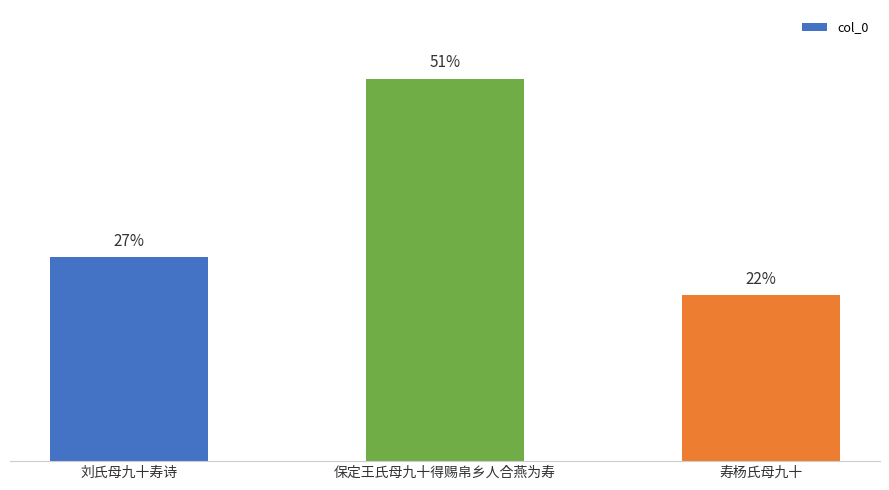

Are the bars horizontal?

No